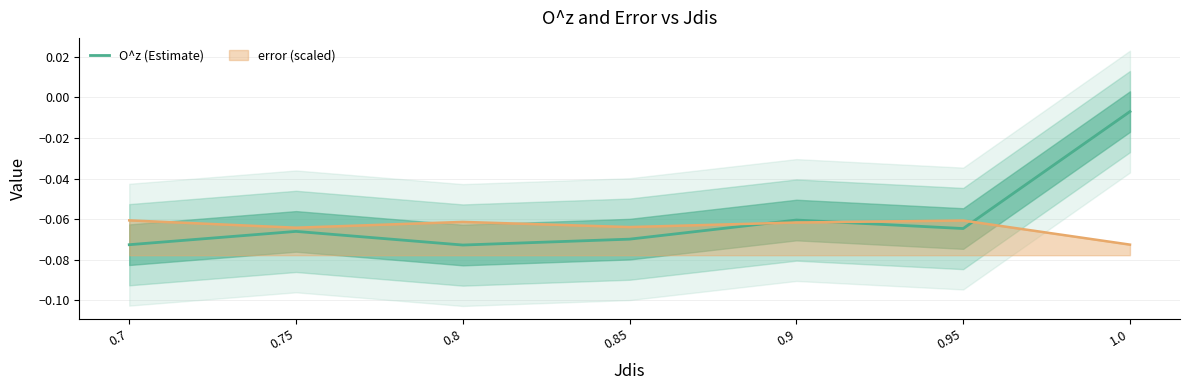

At which category does the data reach its first local peak?

0.75